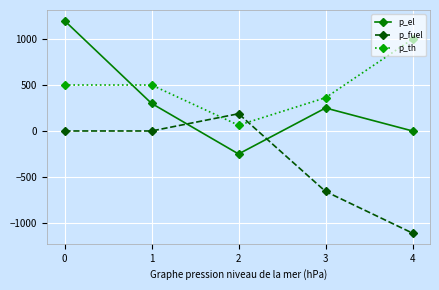

True or false: p_el has more than 0 interior local peaks.

True